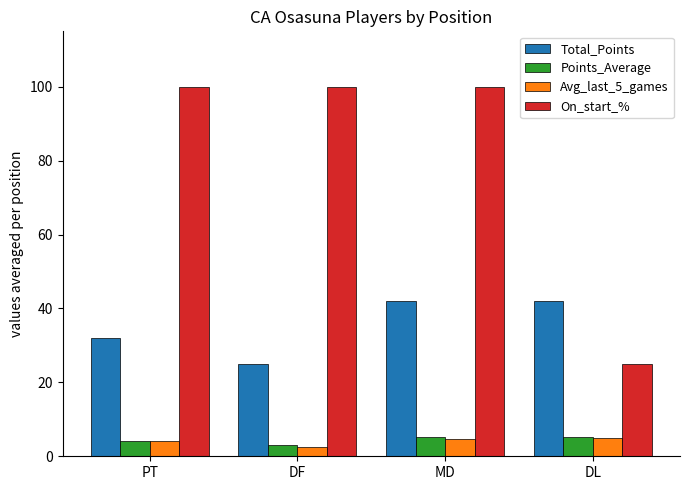

Does the chart contain stacked bars?

No